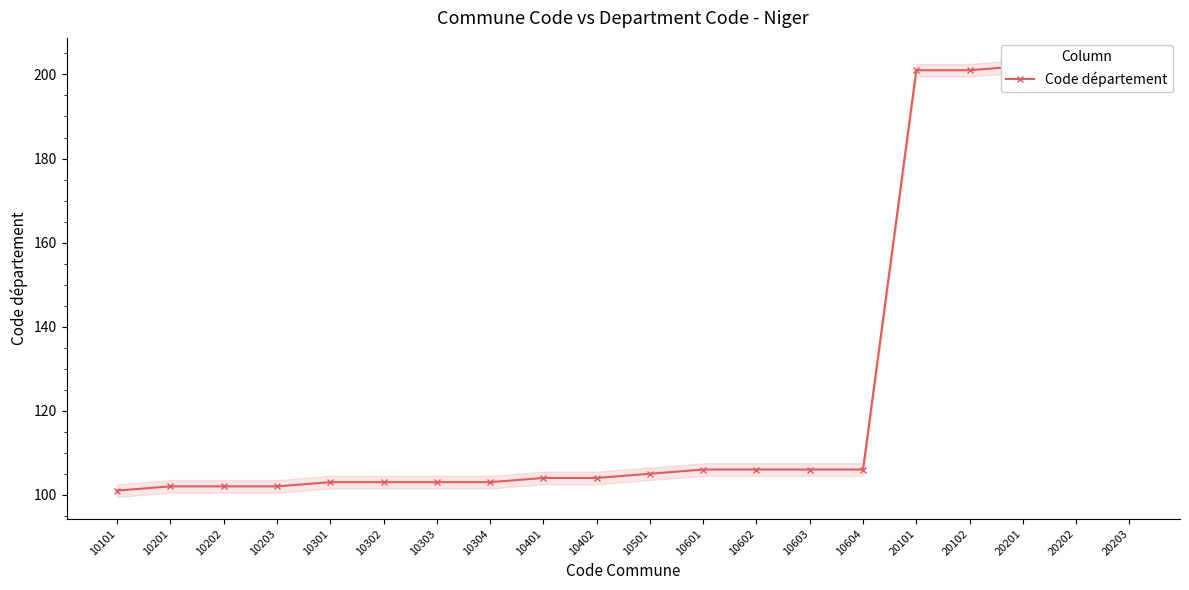

What is the value of the 18th point from the left?

202